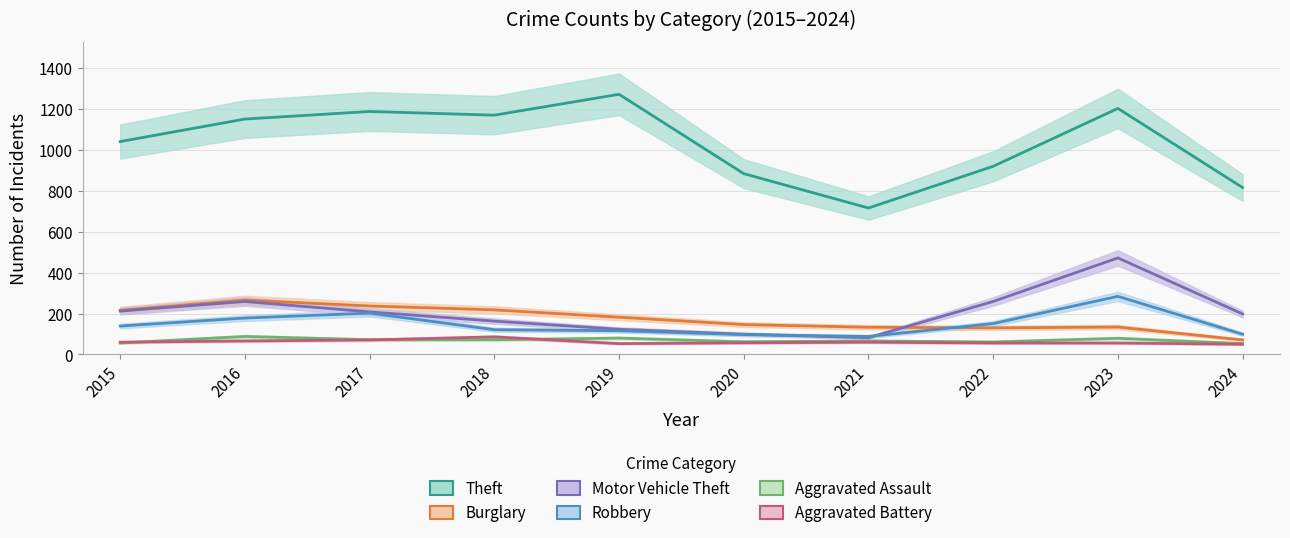

Is it true that Motor Vehicle Theft equals 82 at 2021?

True